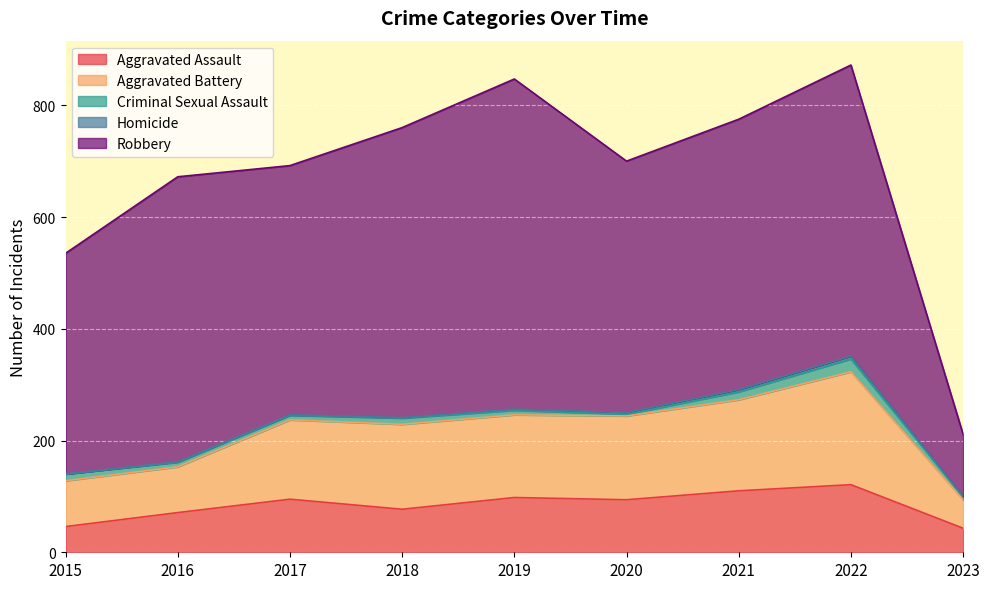

At which category is the sum across all series the highest?

2022